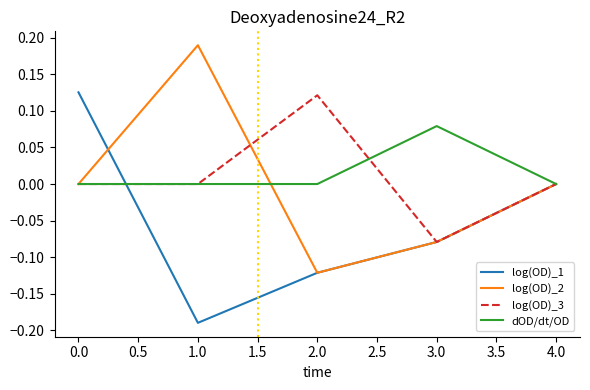

How many dOD/dt/OD values are between 0 and 1?

5